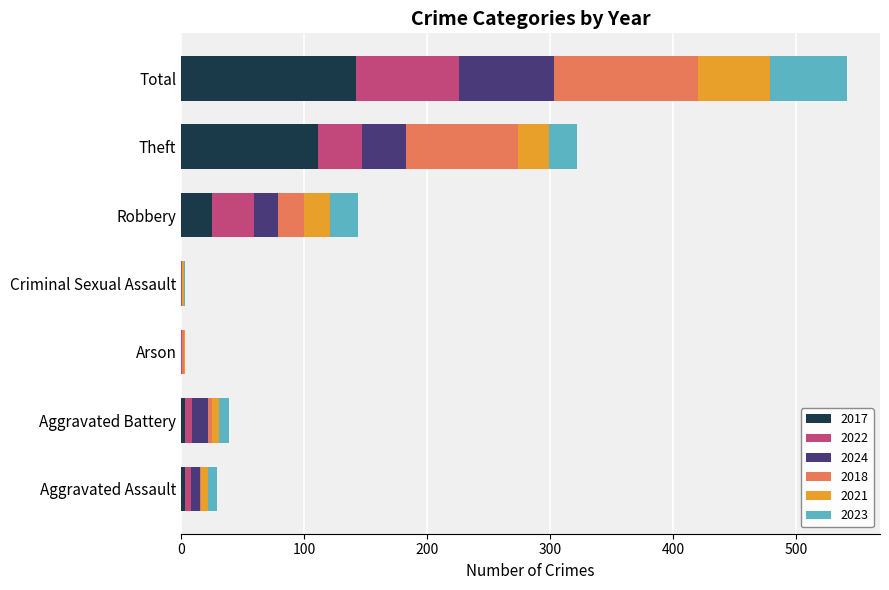

The 2017 series shows 55 at Total. True or false?

False